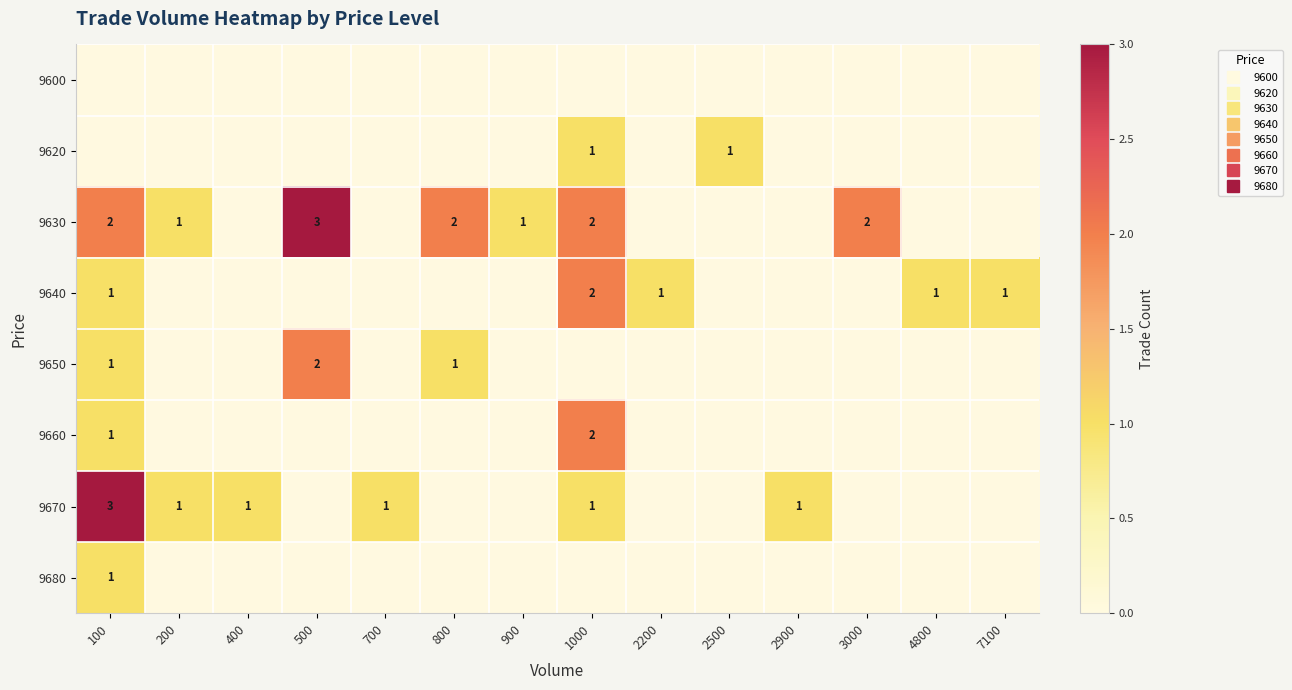

Count the 9670 values in the range 0 to 1.

13